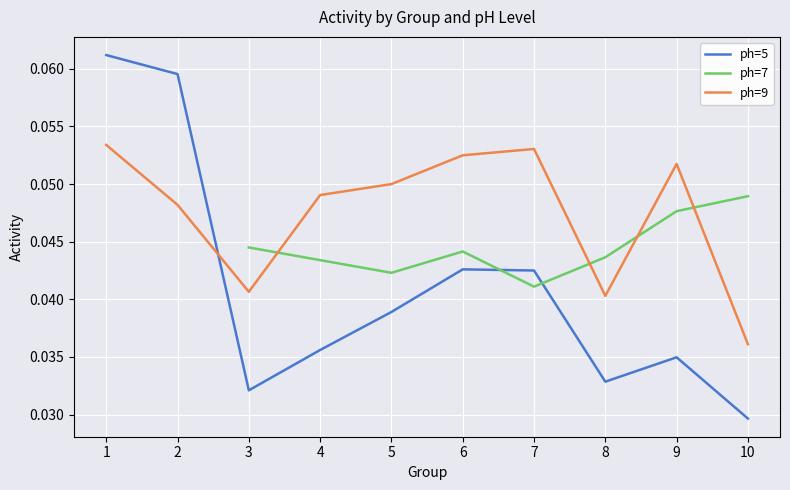

What is the value of the ph=9 point at the 7th from the left?

0.1